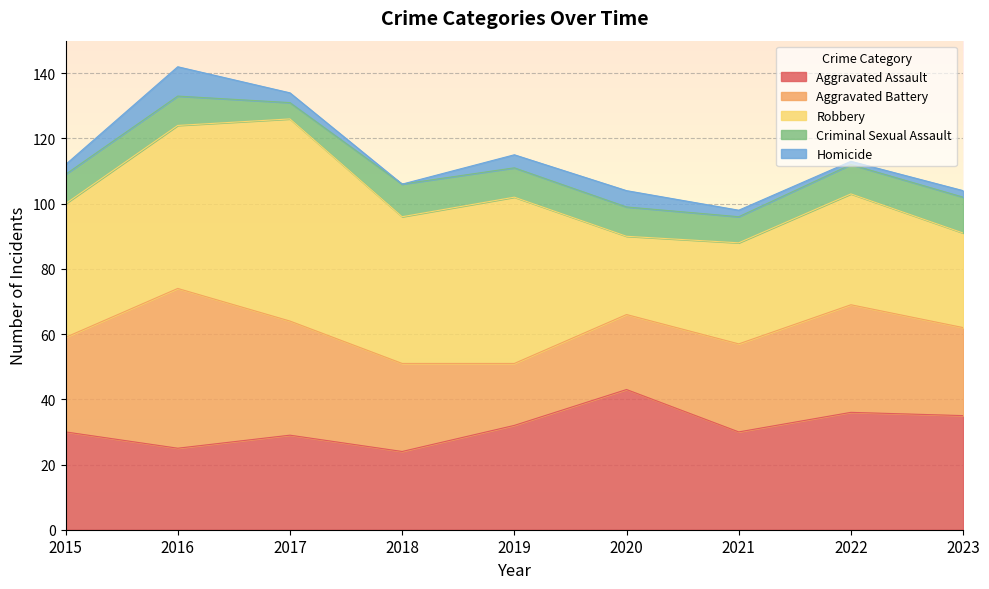

True or false: Criminal Sexual Assault and Robbery cross at least once.

False